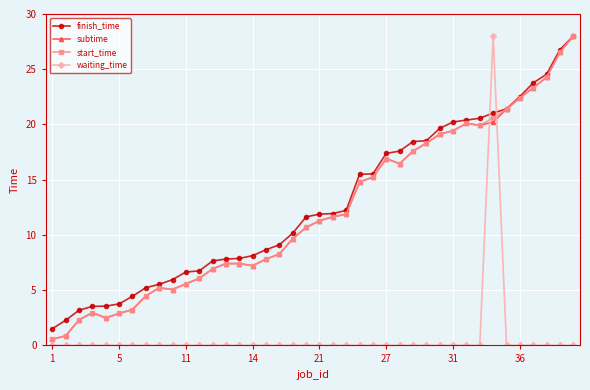

How many values in the start_time series exceed 11?

20